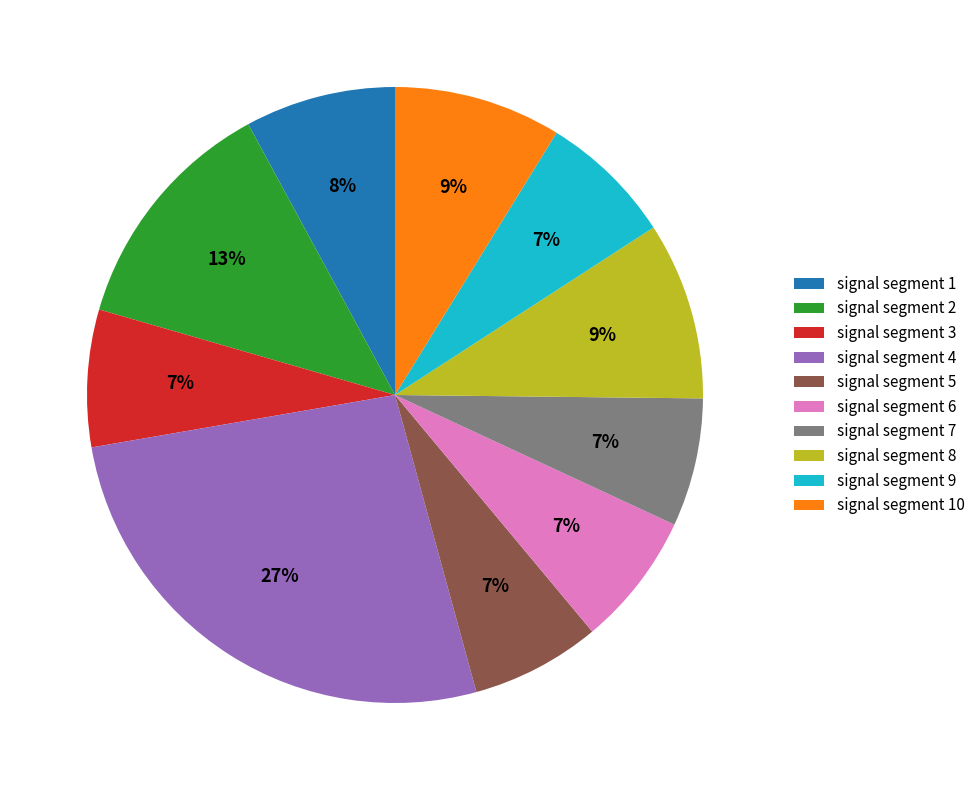

What is the largest slice in the pie chart?

signal segment 4